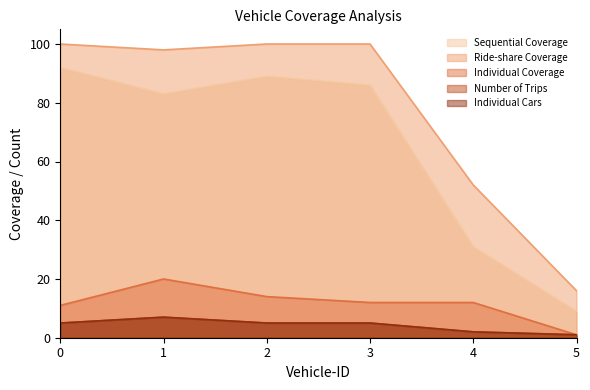

True or false: Individual Cars and Individual Coverage intersect in this chart.

False